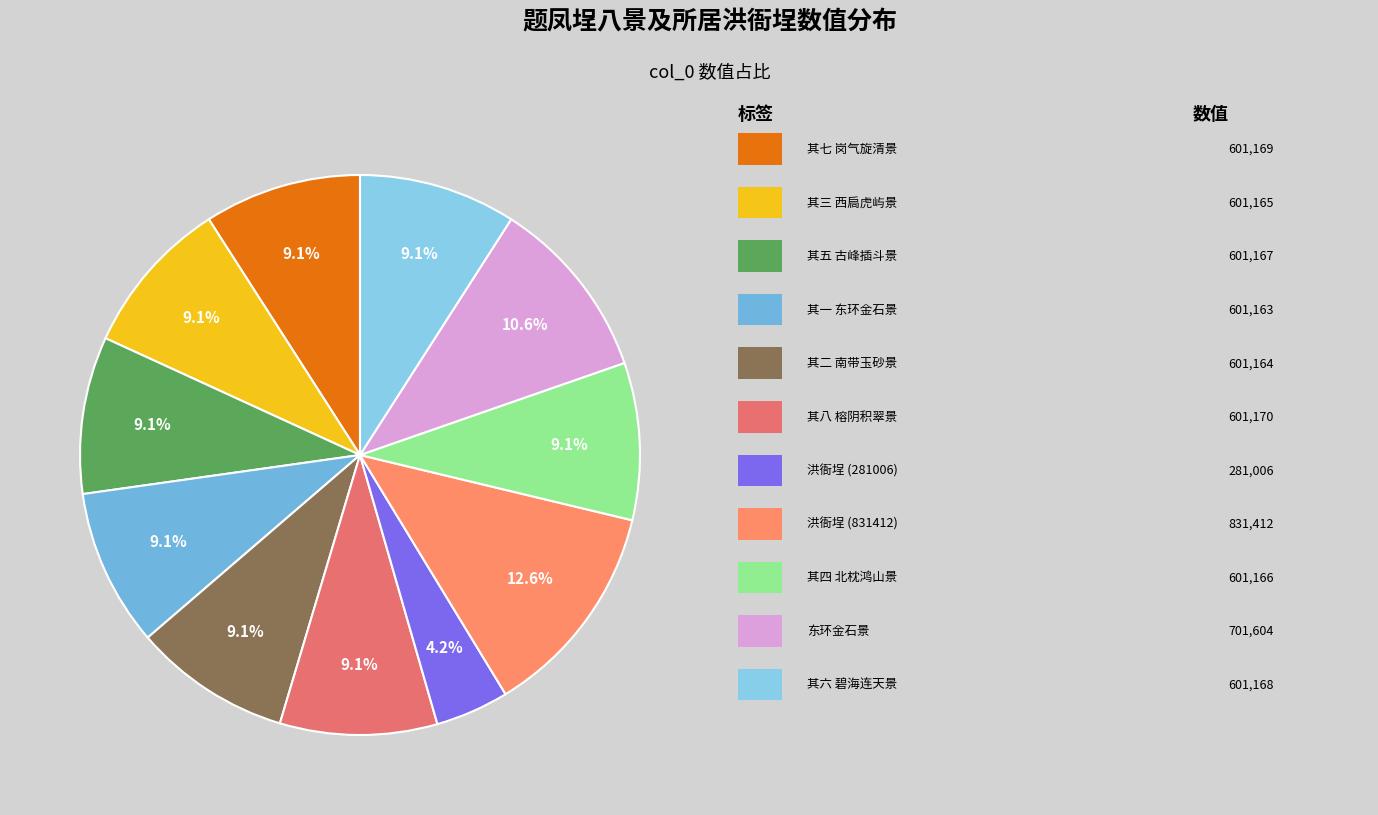

Is there any slice that represents more than half of the pie?

No